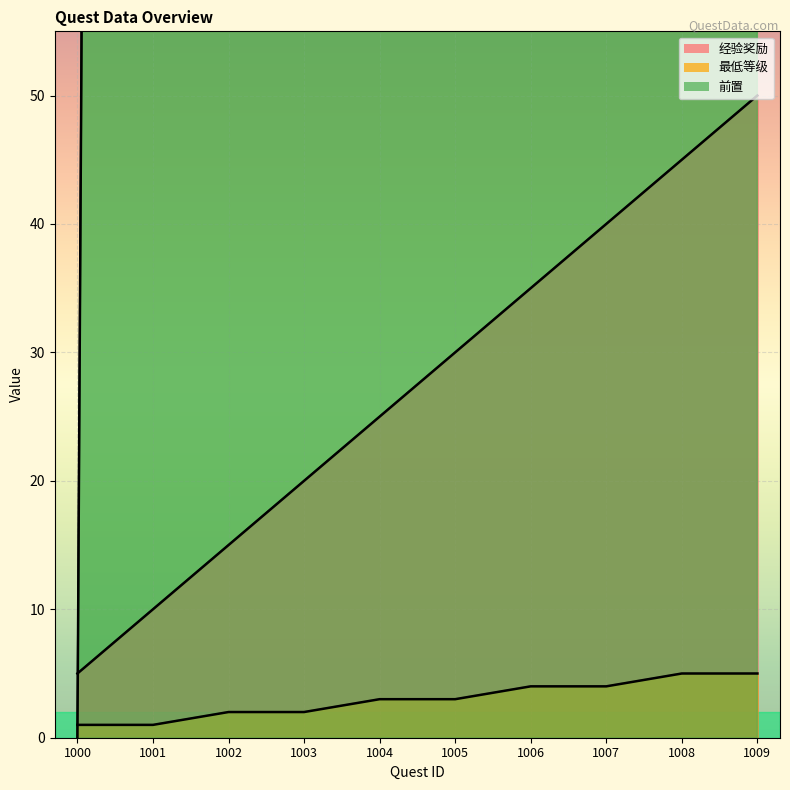

Reading left to right, list all the values displayed in this chart.

经验奖励: 5	10	15	20	25	30	35	40	45	50
最低等级: 1	1	2	2	3	3	4	4	5	5
前置: 0	1000	1001	1002	1003	1004	1005	1006	1007	1008